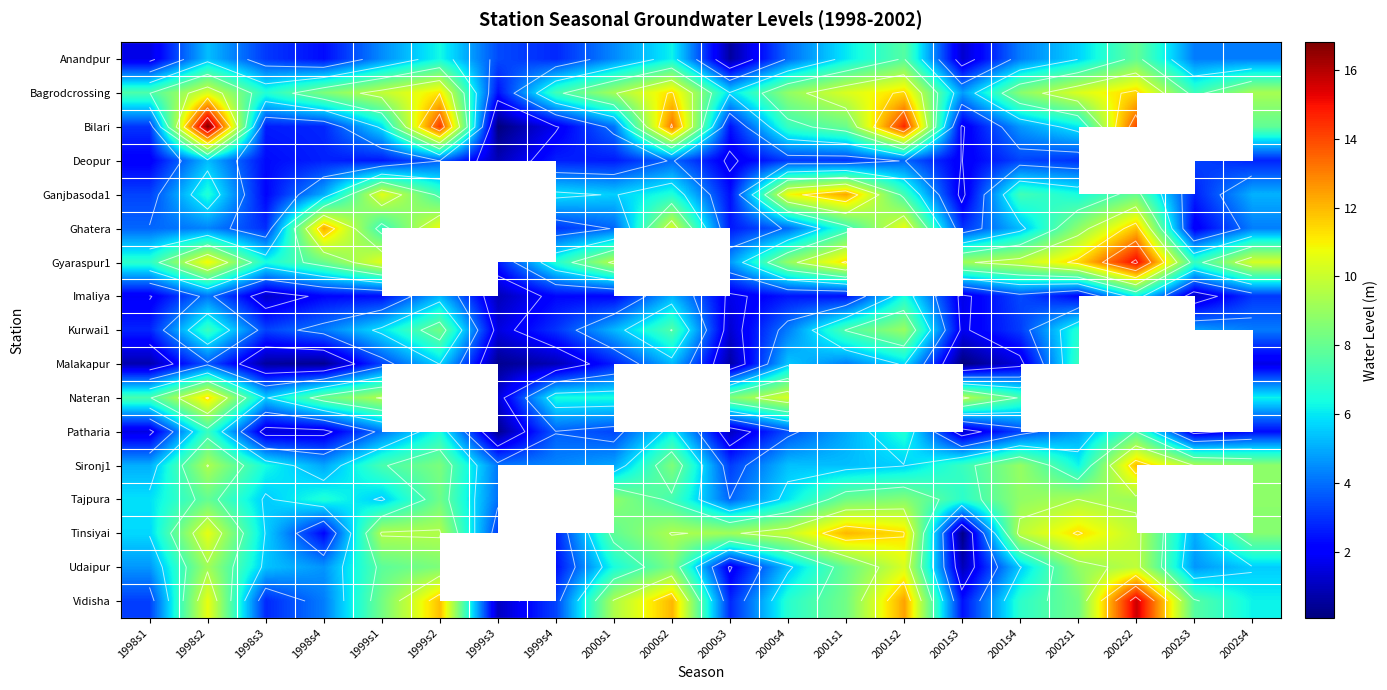

What is the maximum value for Bagrodcrossing?

11.5